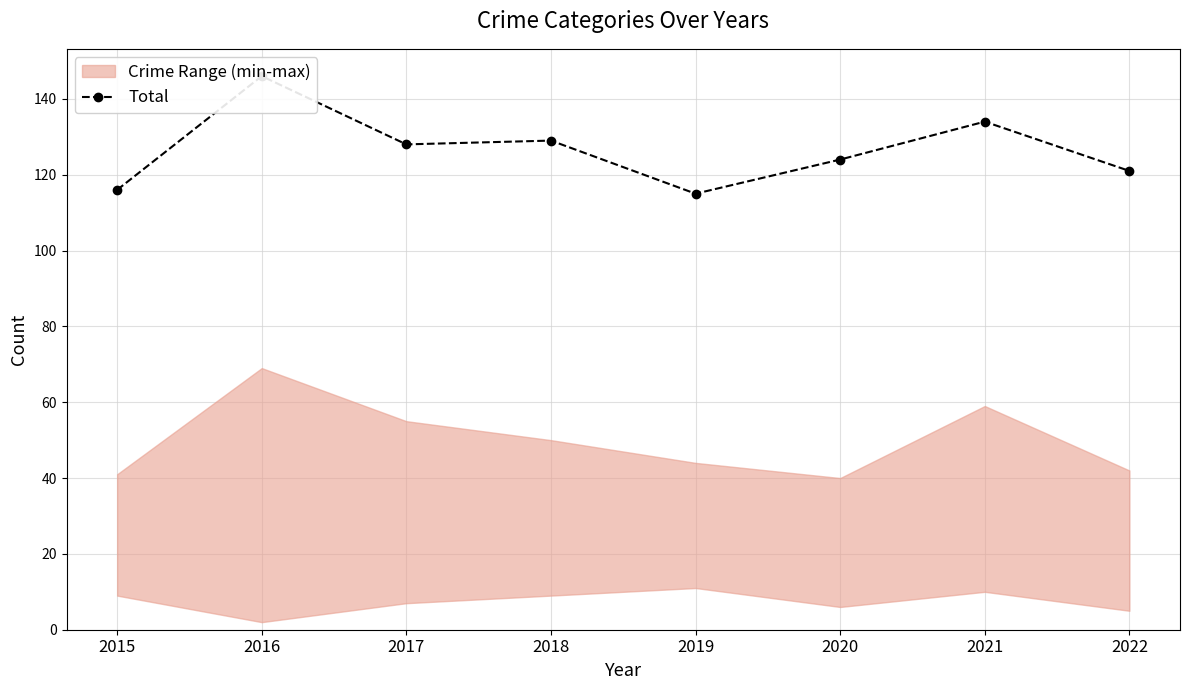

How many data points are above 128?

3